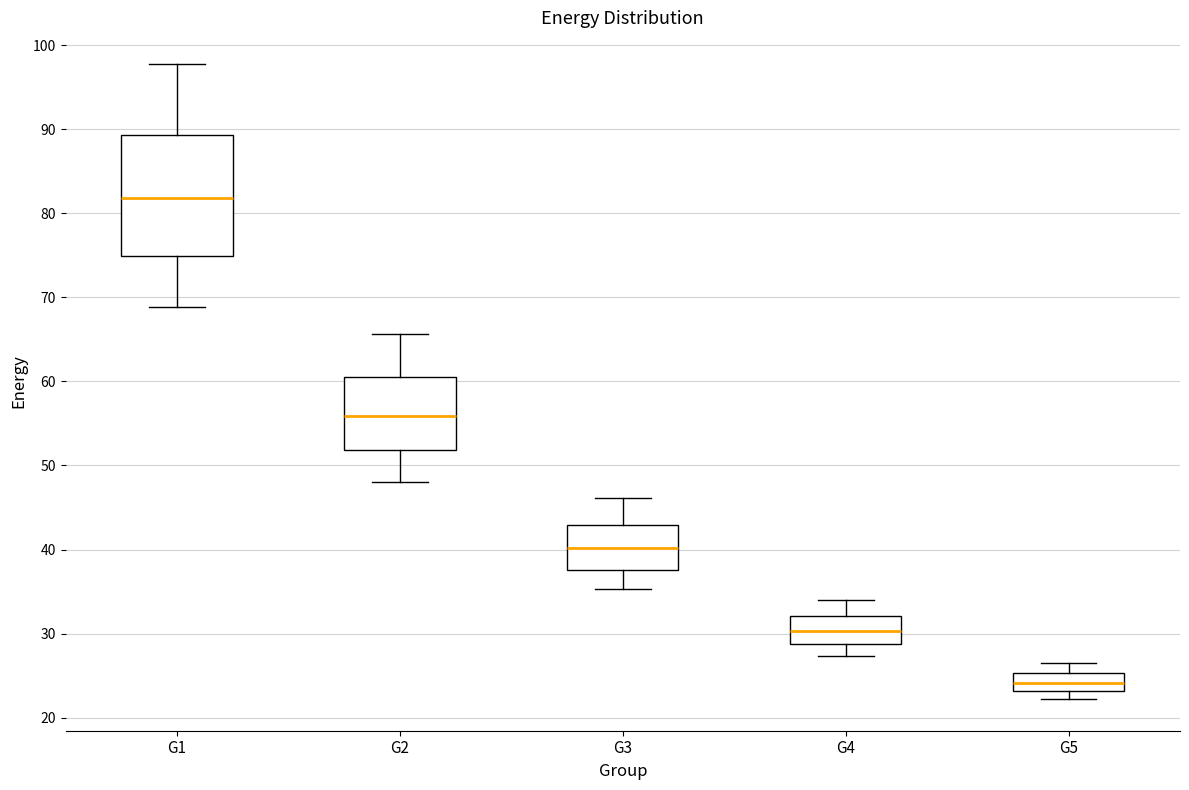

Reading left to right, transcribe this box plot: for each box, give where its median line is, the range the box spans, and where its two whiskers end, as read against the y-axis. The values are not printed on the chart, so give them approximately, as read against the axis.

G1: median 82, box 75 to 89, whiskers 69 to 98
G2: median 56, box 52 to 61, whiskers 48 to 66
G3: median 40, box 38 to 43, whiskers 35 to 46
G4: median 30, box 29 to 32, whiskers 27 to 34
G5: median 24, box 23 to 25, whiskers 22 to 27